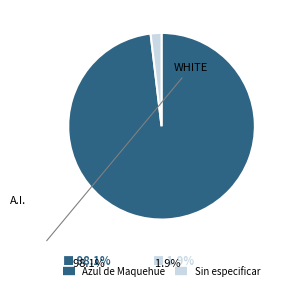

How many slices are in this pie chart?

2